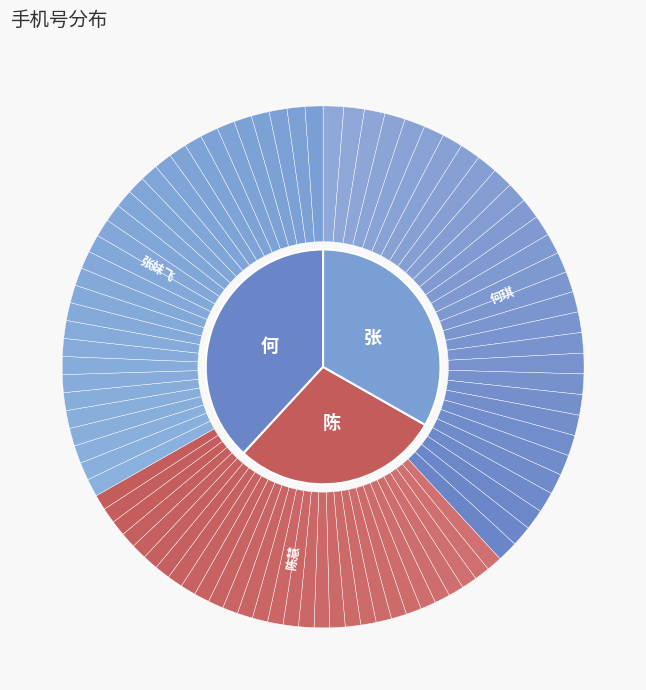

Does 何琪 represent more than half of the total?

No